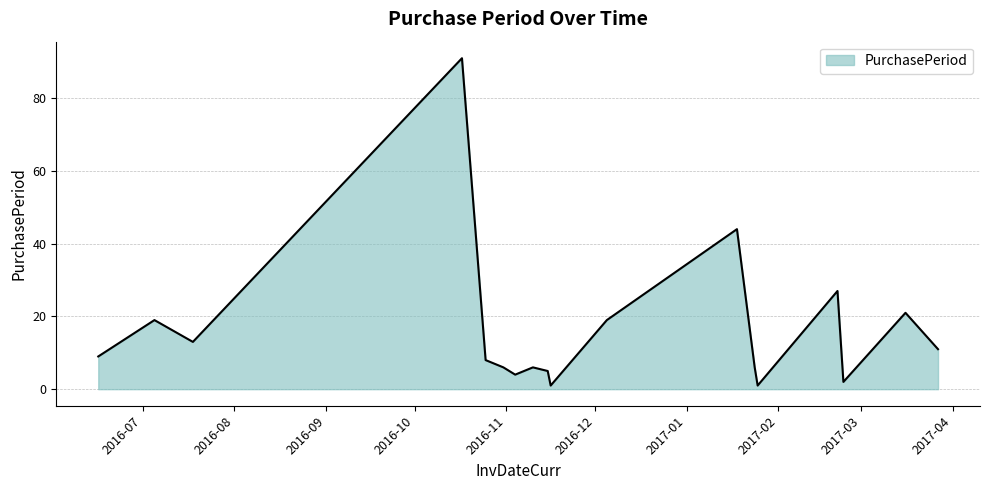

What is the maximum value shown in the chart?

91